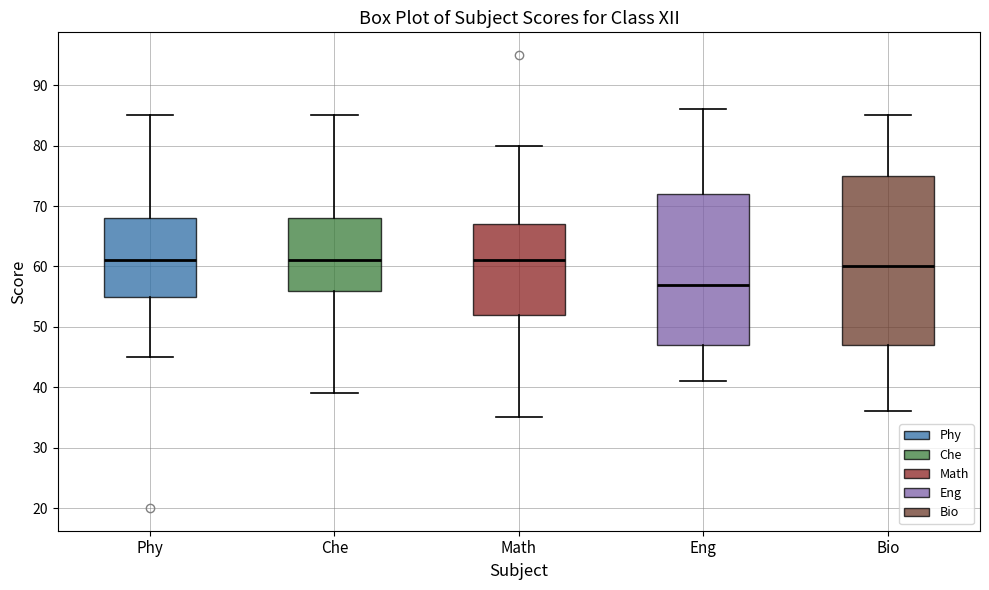

Where does the upper whisker of the box for Bio end on the y-axis? The values are not printed on the chart, so give them approximately, as read against the axis.

85